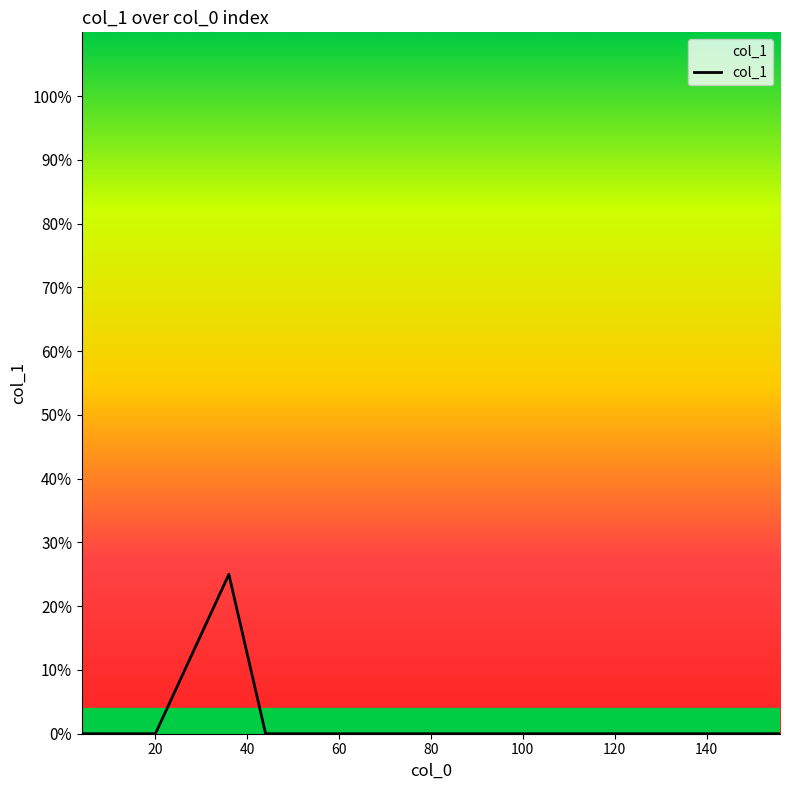

Does the chart display data point markers on the line(s)?

No